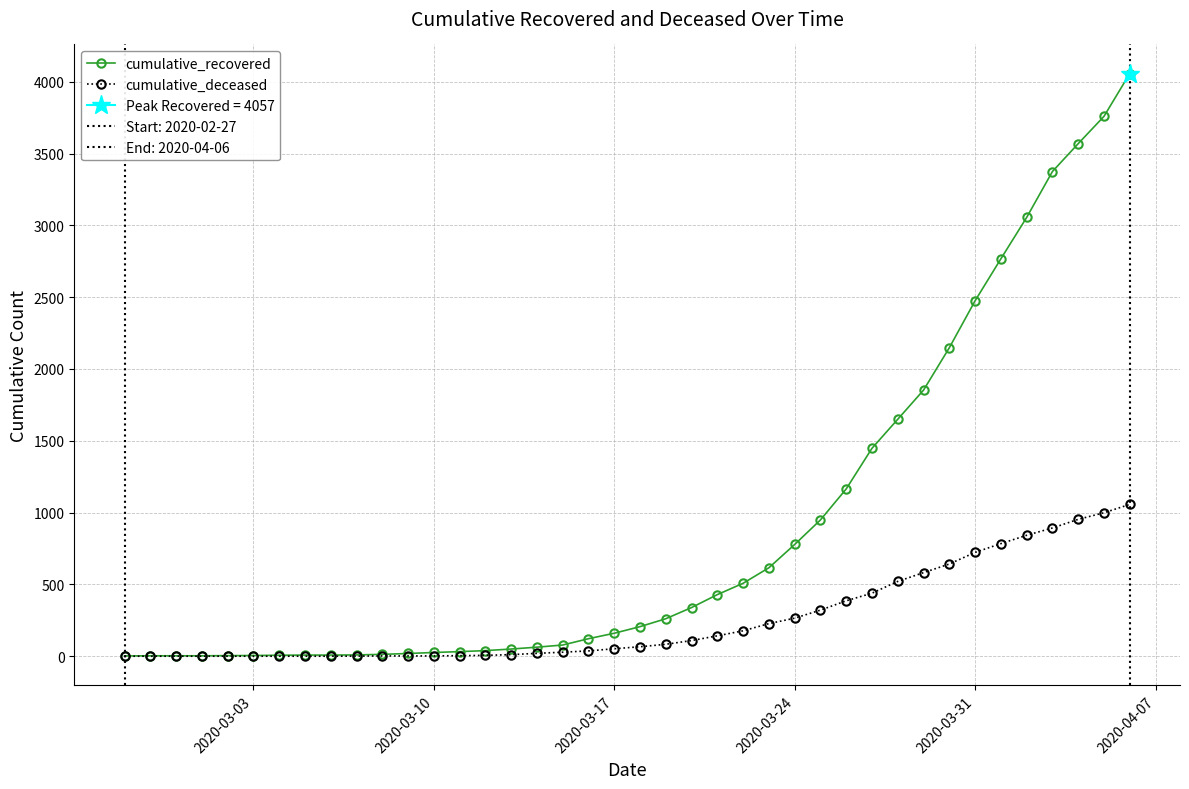

What are all the series names shown in the legend?

cumulative_recovered, cumulative_deceased